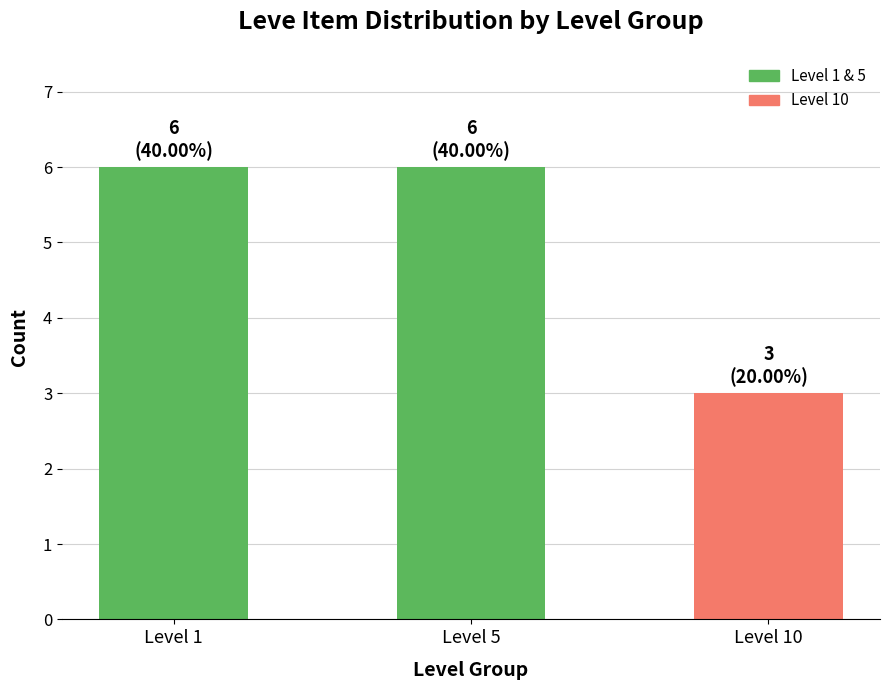

What is the maximum value shown in the chart?

6